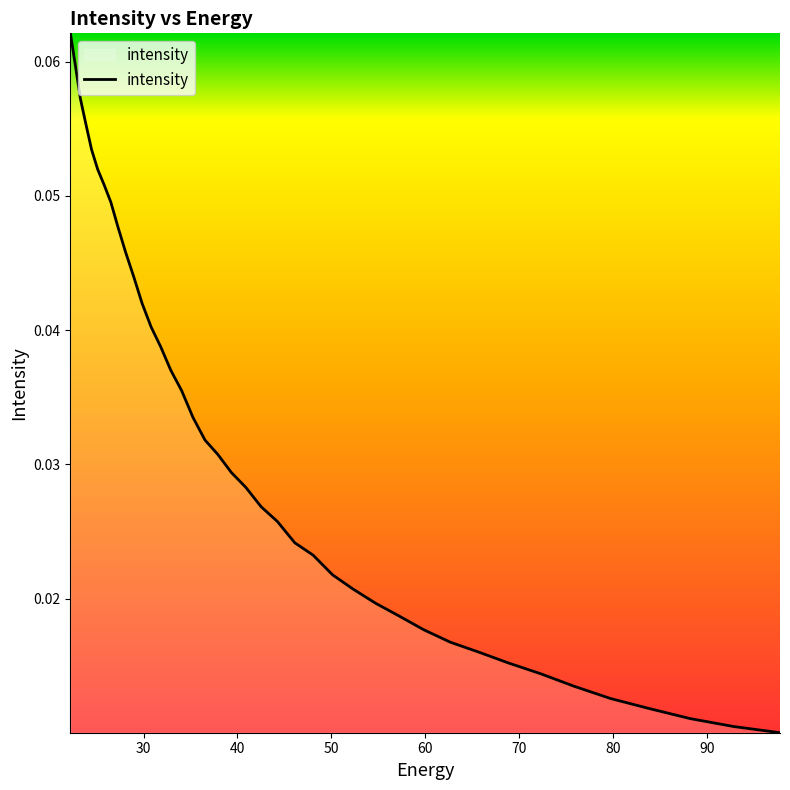

What is the label of the 31st point from the left?

30